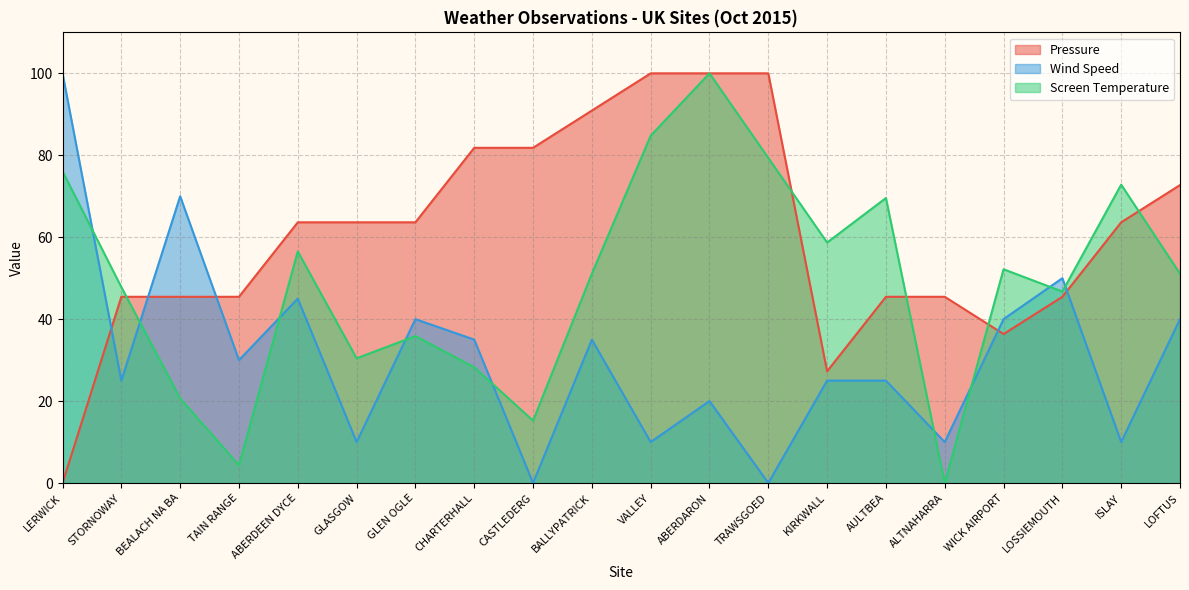

At which category does Wind Speed reach its first local peak?

BEALACH NA BA